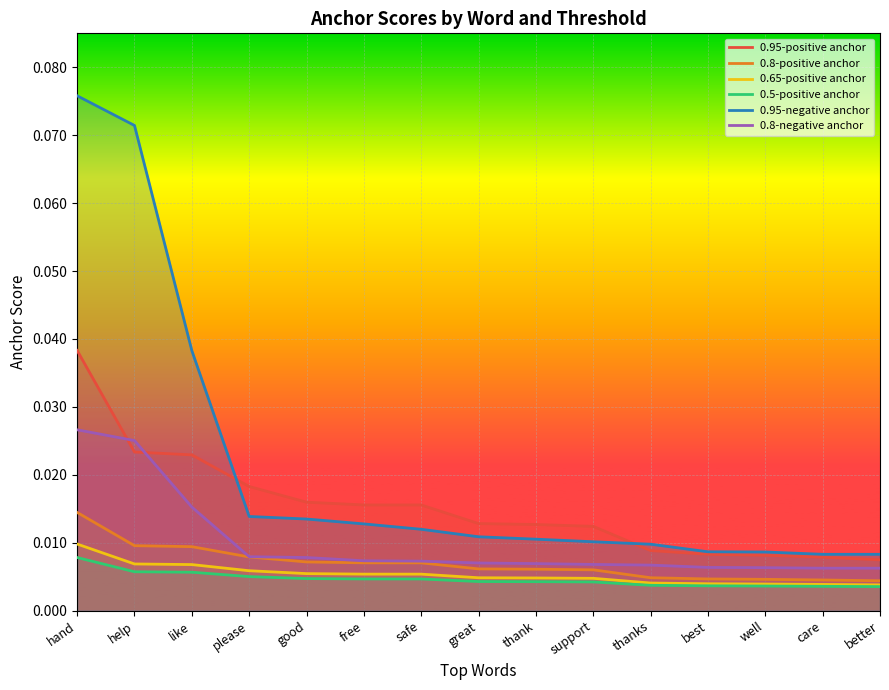

The 0.95-negative anchor series shows 0.0 at thanks. True or false?

True